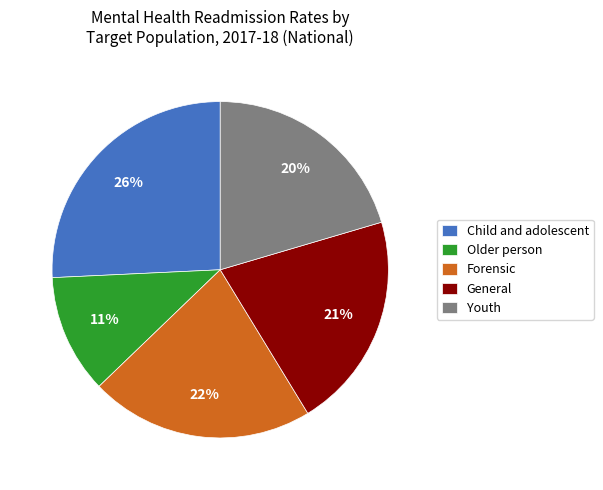

What percentage is the Older person slice, to the nearest percent?

11%